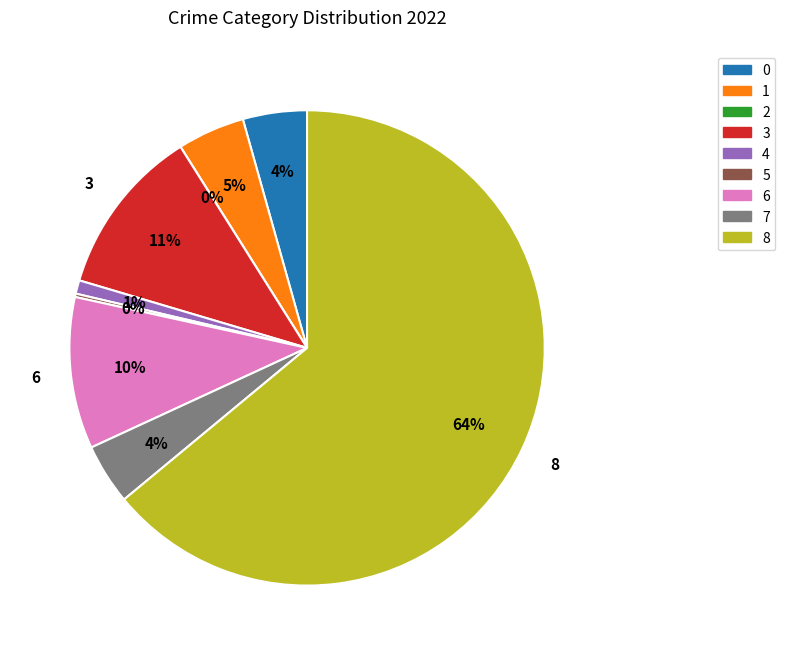

How many segments does this pie chart have?

9